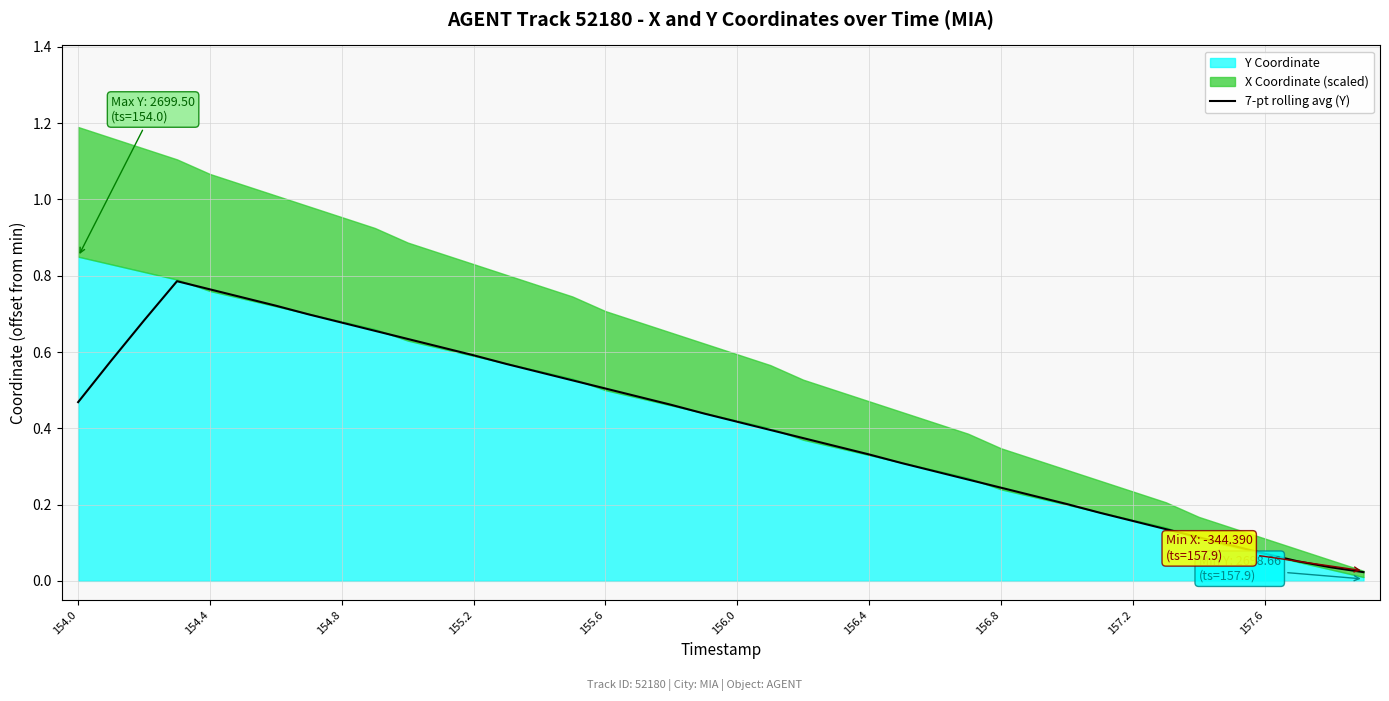

Is it true that 7-pt rolling avg (Y) equals 0.4 at 156.8?

False